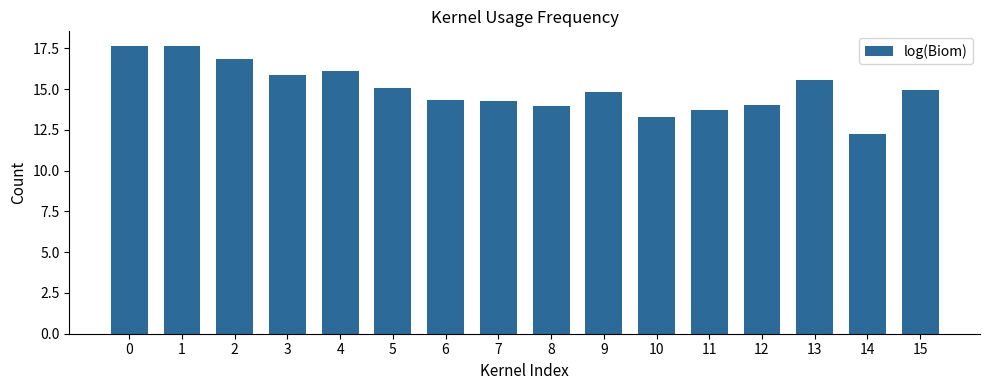

Reading right to left, transcribe all the data shown in this chart.

15=14.9	14=12.2	13=15.6	12=14.0	11=13.7	10=13.3	9=14.8	8=14.0	7=14.3	6=14.3	5=15.1	4=16.1	3=15.9	2=16.9	1=17.7	0=17.7